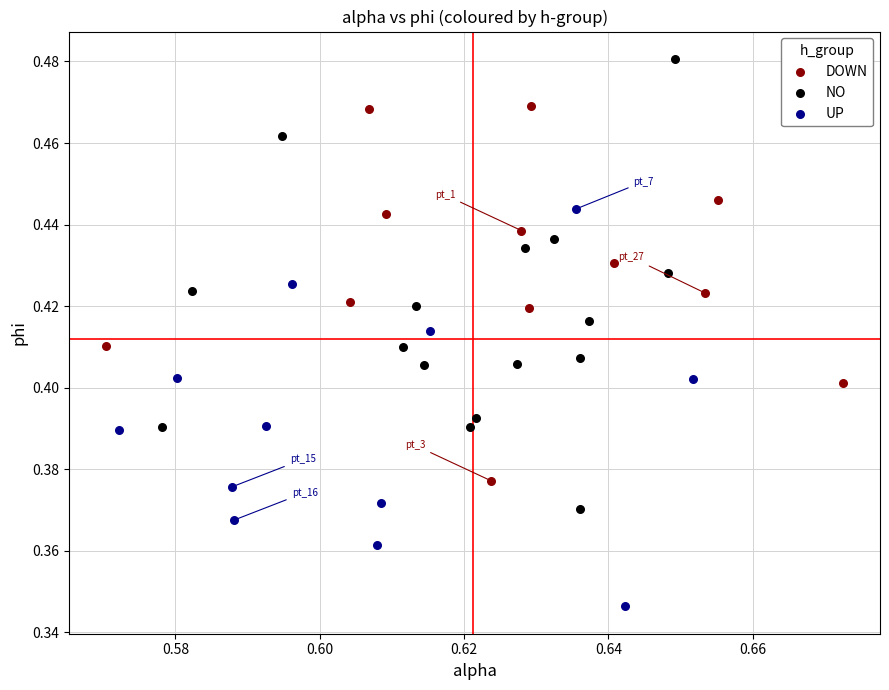

Which series has the largest Y range (max minus min)?

NO